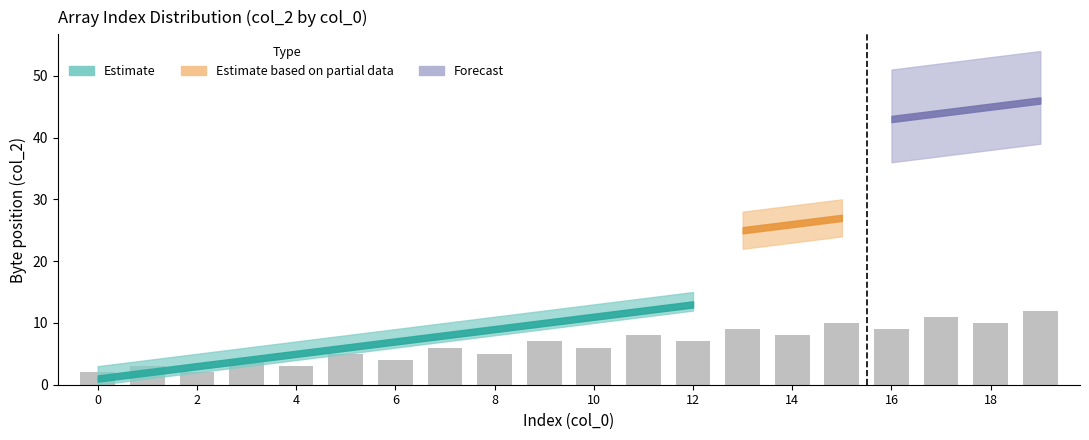

What is the difference between the maximum and minimum values?

10